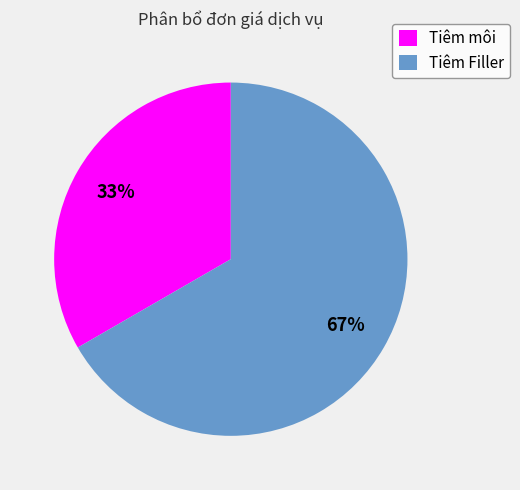

What is the smallest slice in the pie chart?

Tiêm môi